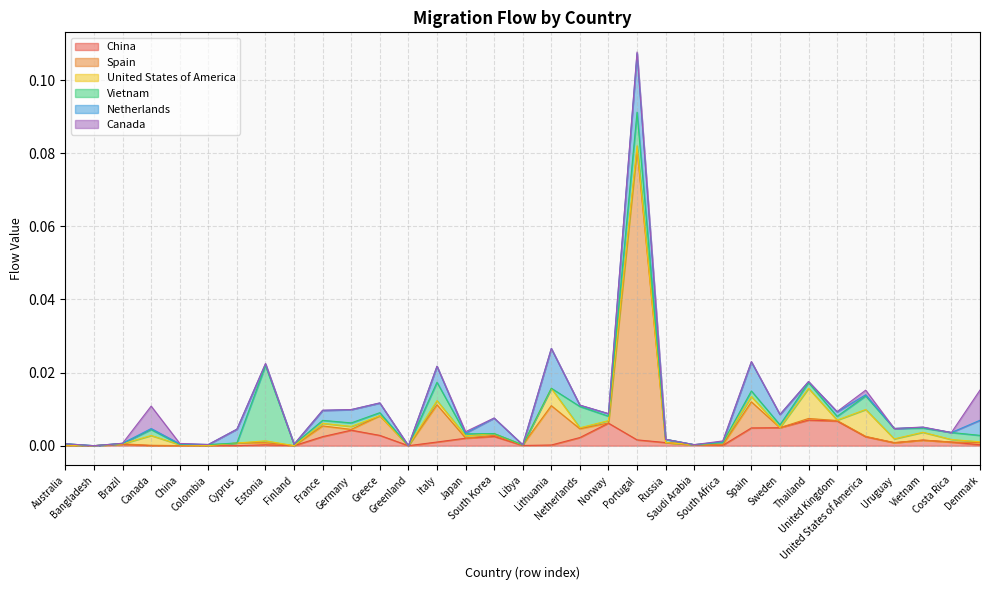

How many categories are shown in the chart?

33